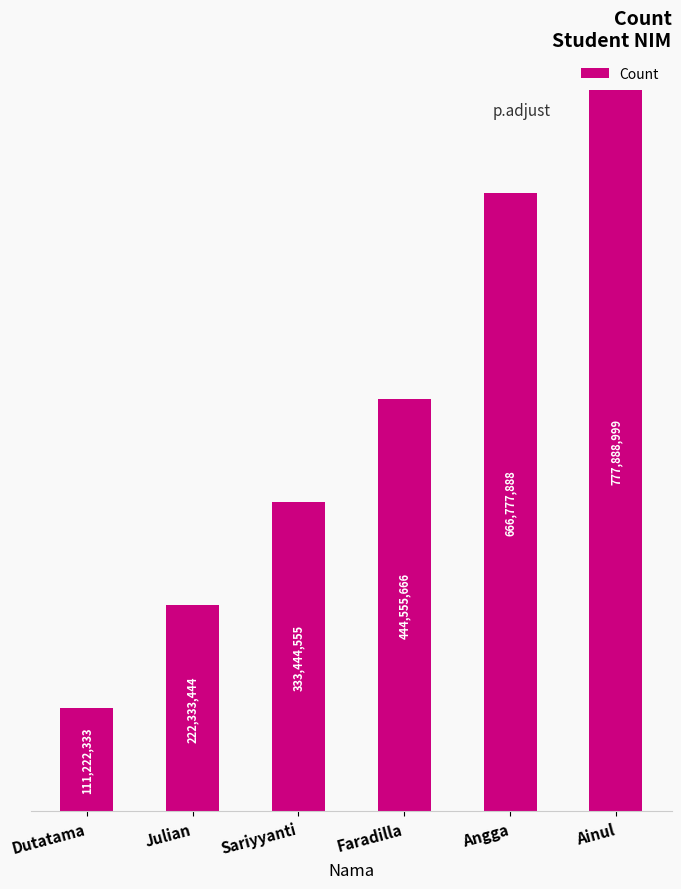

What is the label of the 6th bar from the left?

Ainul